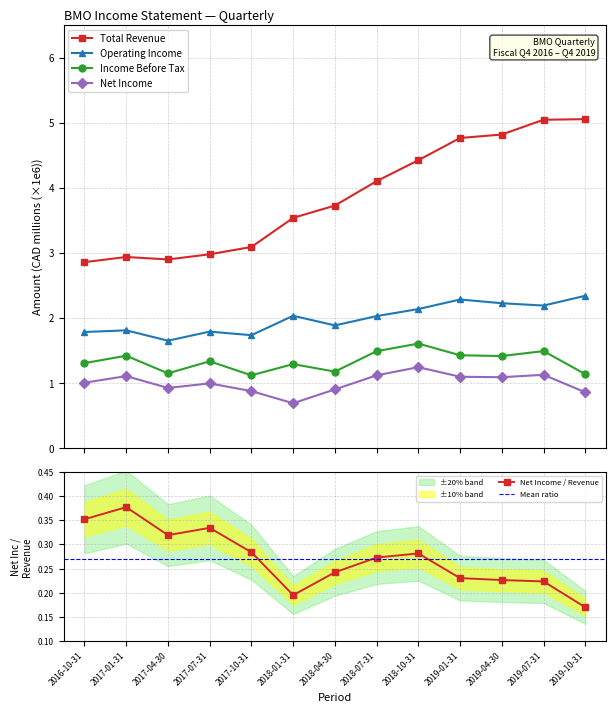

What is the difference between the maximum and minimum values in the Operating Income series?

0.7